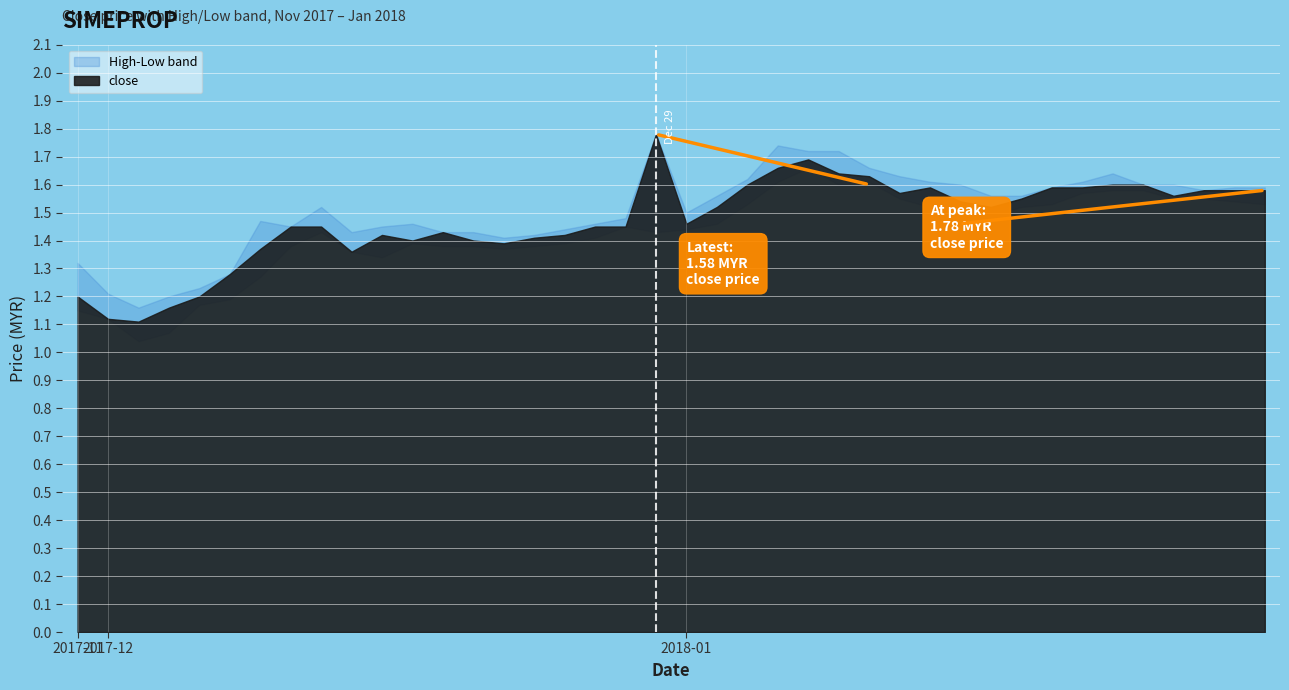

True or false: close has more than 2 interior local peaks.

True